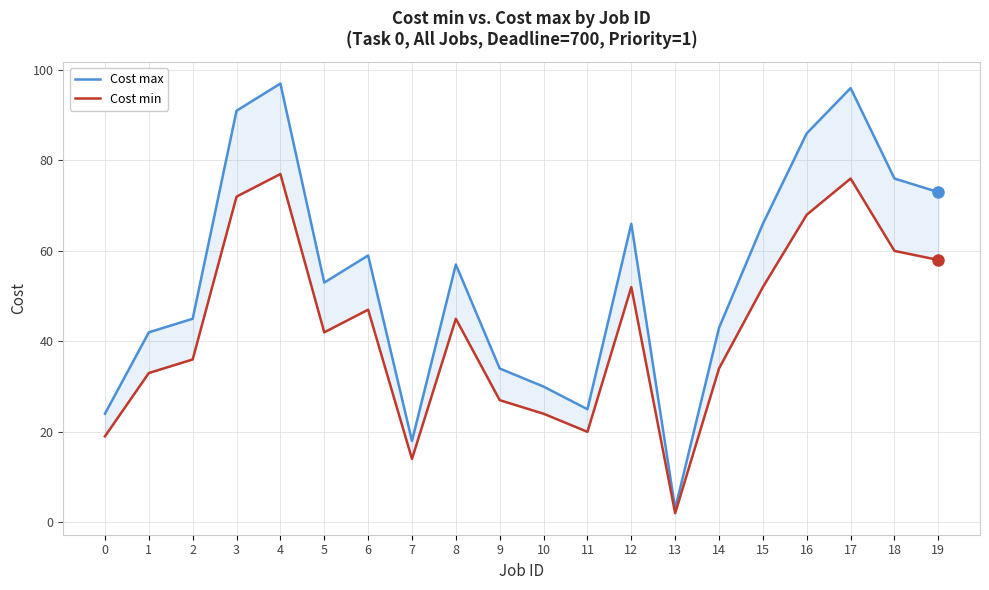

Reading right to left, what are all the values shown in this chart?

Cost max: 19=73	18=76	17=96	16=86	15=66	14=43	13=3	12=66	11=25	10=30	9=34	8=57	7=18	6=59	5=53	4=97	3=91	2=45	1=42	0=24
Cost min: 19=58	18=60	17=76	16=68	15=52	14=34	13=2	12=52	11=20	10=24	9=27	8=45	7=14	6=47	5=42	4=77	3=72	2=36	1=33	0=19